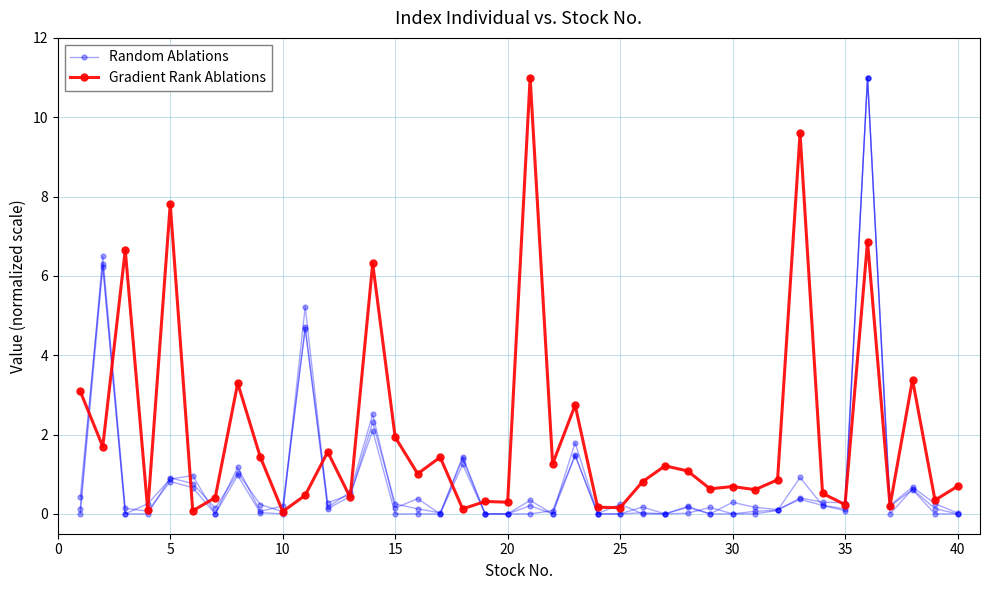

Is the value of Gradient Rank Ablations at 31 greater than the value of Random Ablations at 26?

Yes